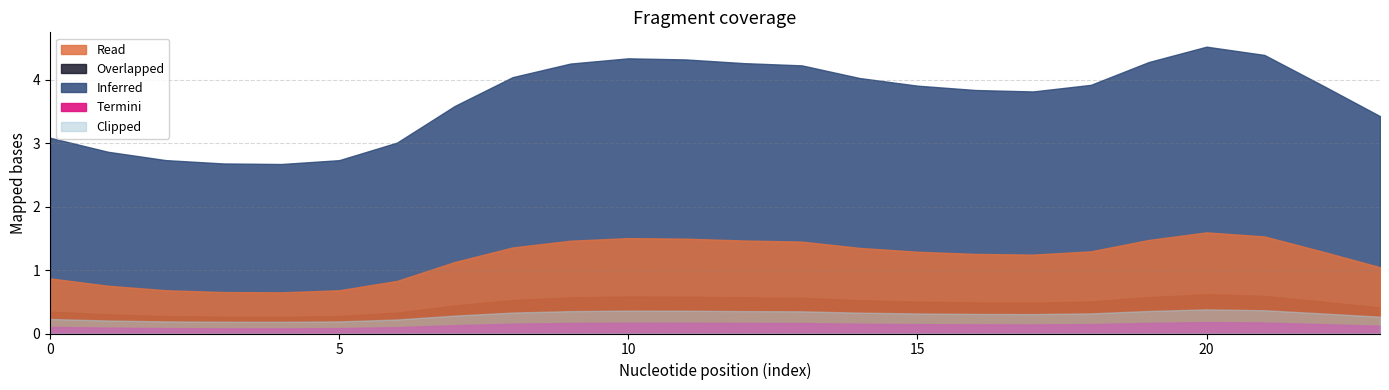

At how many categories does at least one series exceed 0?

24